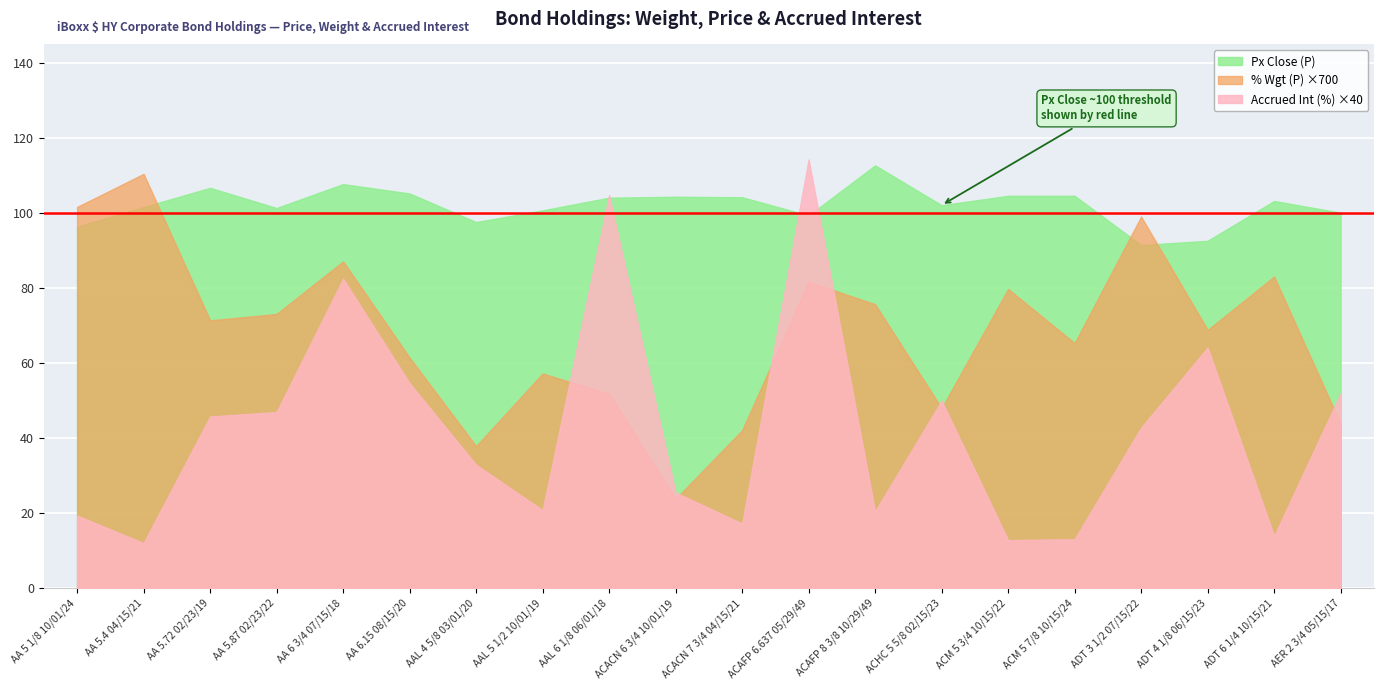

How many series are shown in this chart?

3